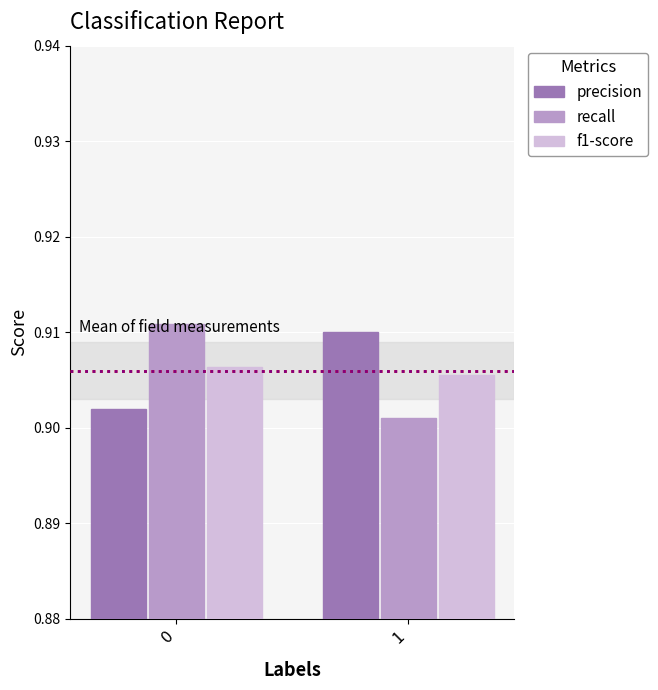

Between 0 and 1, which series saw the biggest shift?

recall